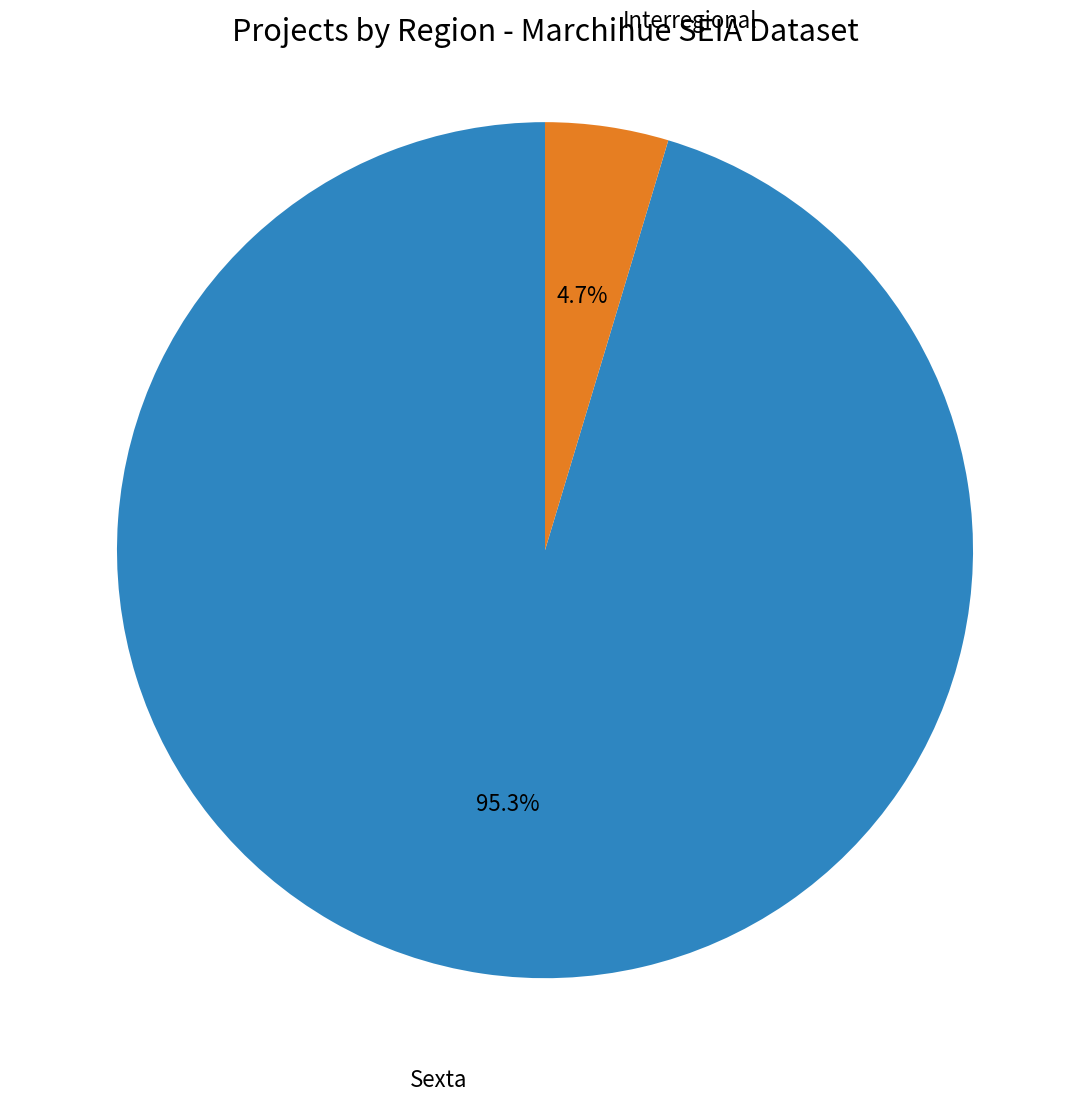

Does any single category account for the majority?

Yes